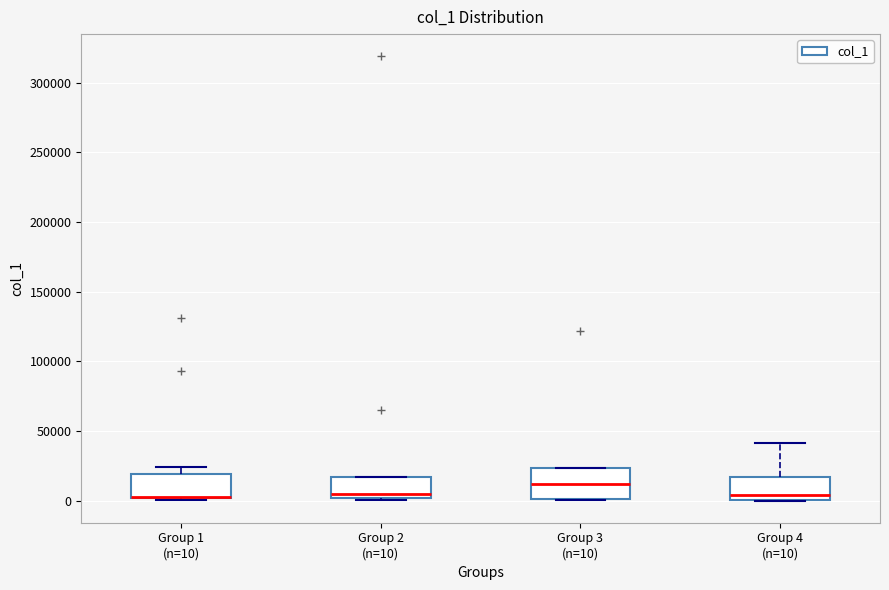

Reading left to right, transcribe this box plot: for each box, give where its median line is, the range the box spans, and where its two whiskers end, as read against the y-axis. The values are not printed on the chart, so give them approximately, as read against the axis.

Group 1 (n=10): median 0 (drawn on the box's lower edge), box 0 to 20000, whiskers 0 to 25000
Group 2 (n=10): median 5000, box 0 to 15000, whiskers 0 (just below the box's lower edge) to 15000
Group 3 (n=10): median 10000, box 0 to 25000, whiskers 0 to 25000
Group 4 (n=10): median 5000, box 0 to 15000, whiskers 0 to 40000